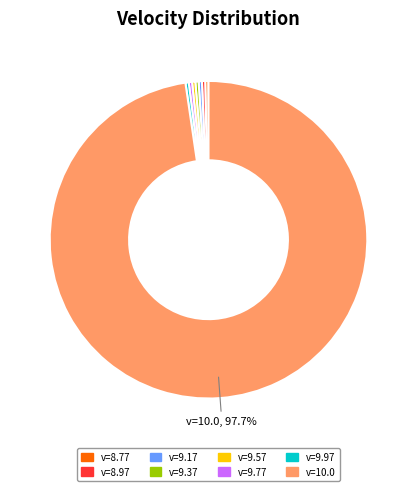

Which category has the biggest portion of the pie?

v=10.0